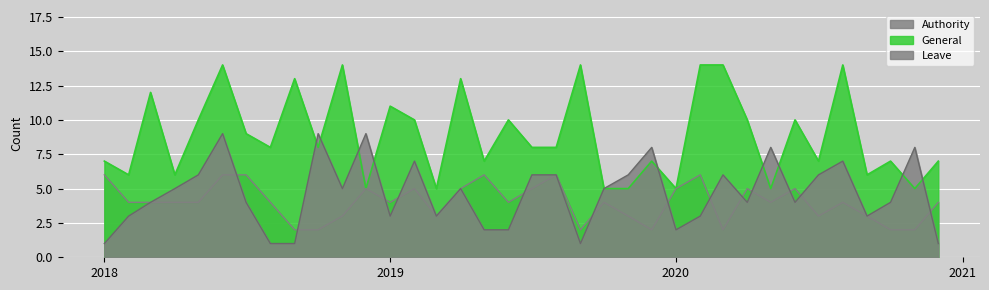

Which series changed the most between 01-05-2018 and 01-09-2020?

General